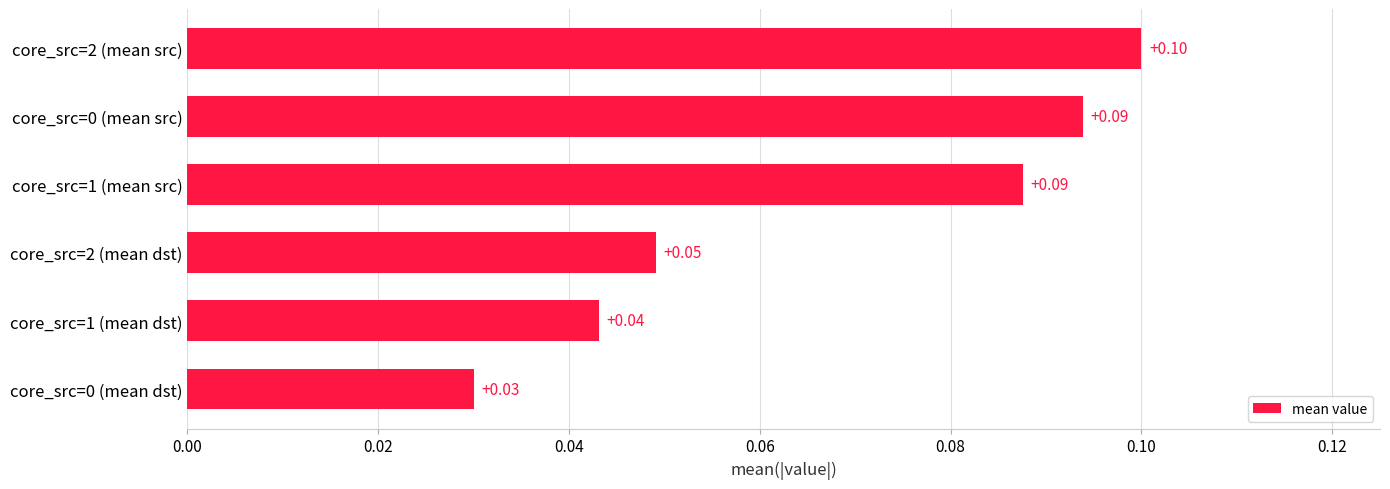

What is the sum of all values?

0.4